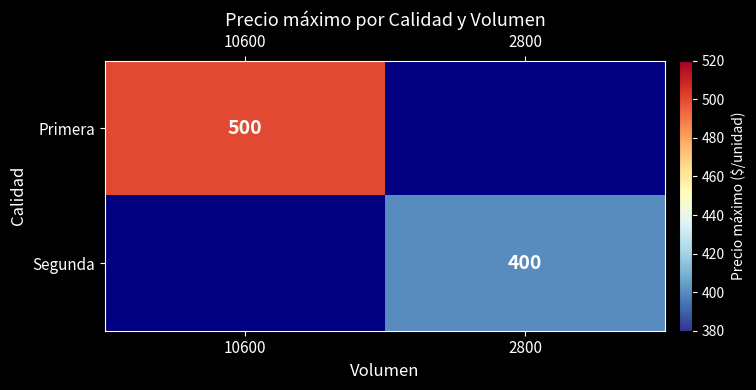

How many series are shown in this chart?

2